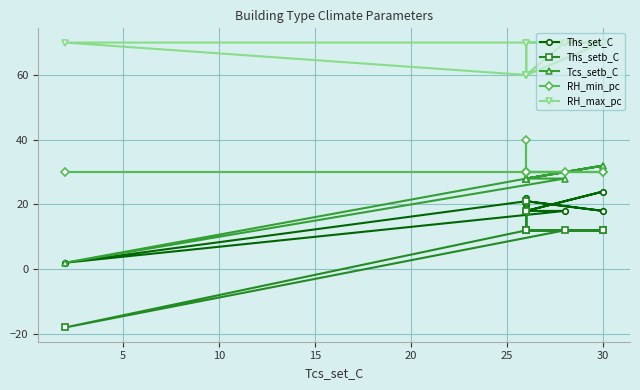

How many interior local peaks does the Ths_set_C series have?

3